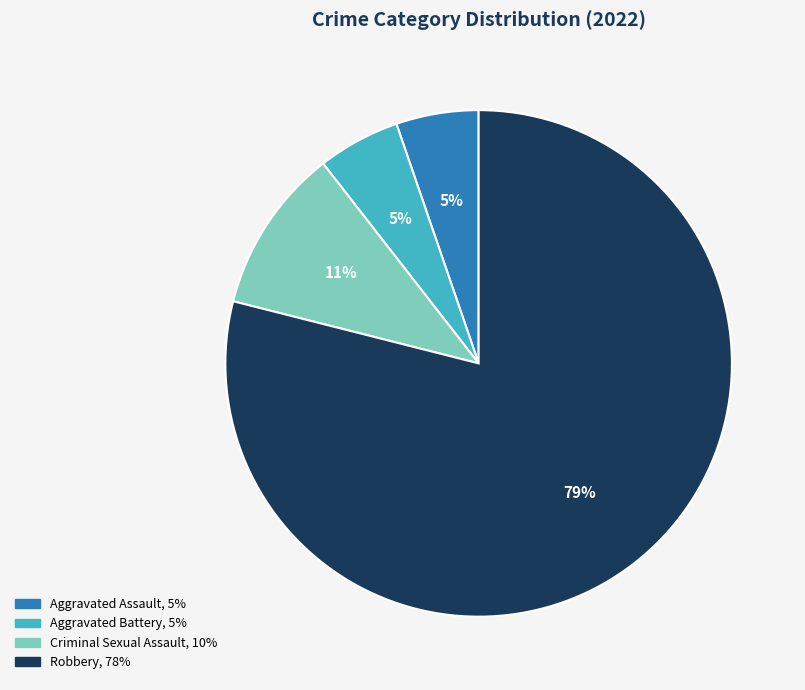

Does any single category account for the majority?

Yes